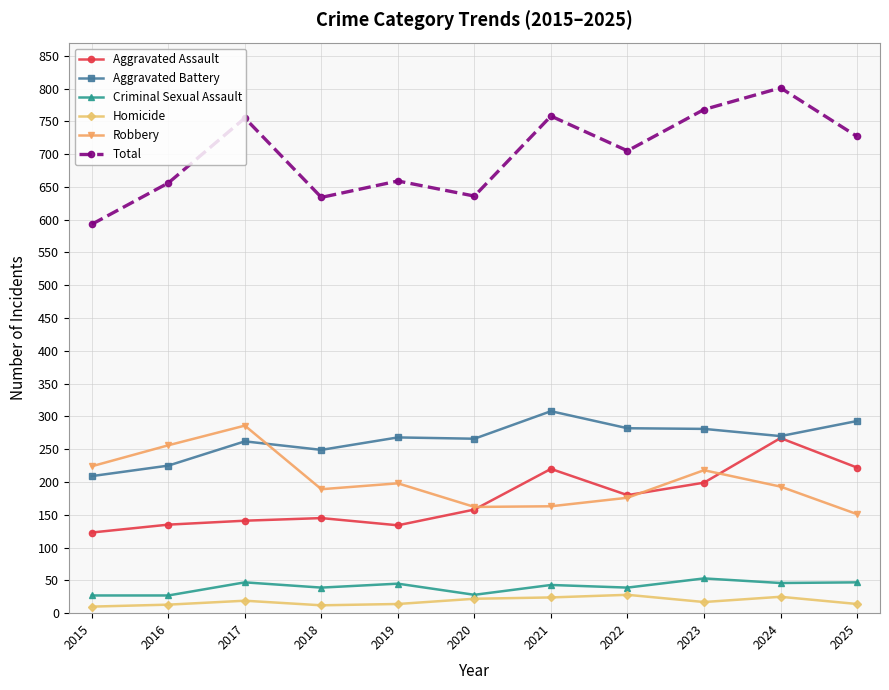

In Total, how many points are lower than both neighbors (excluding endpoints)?

3